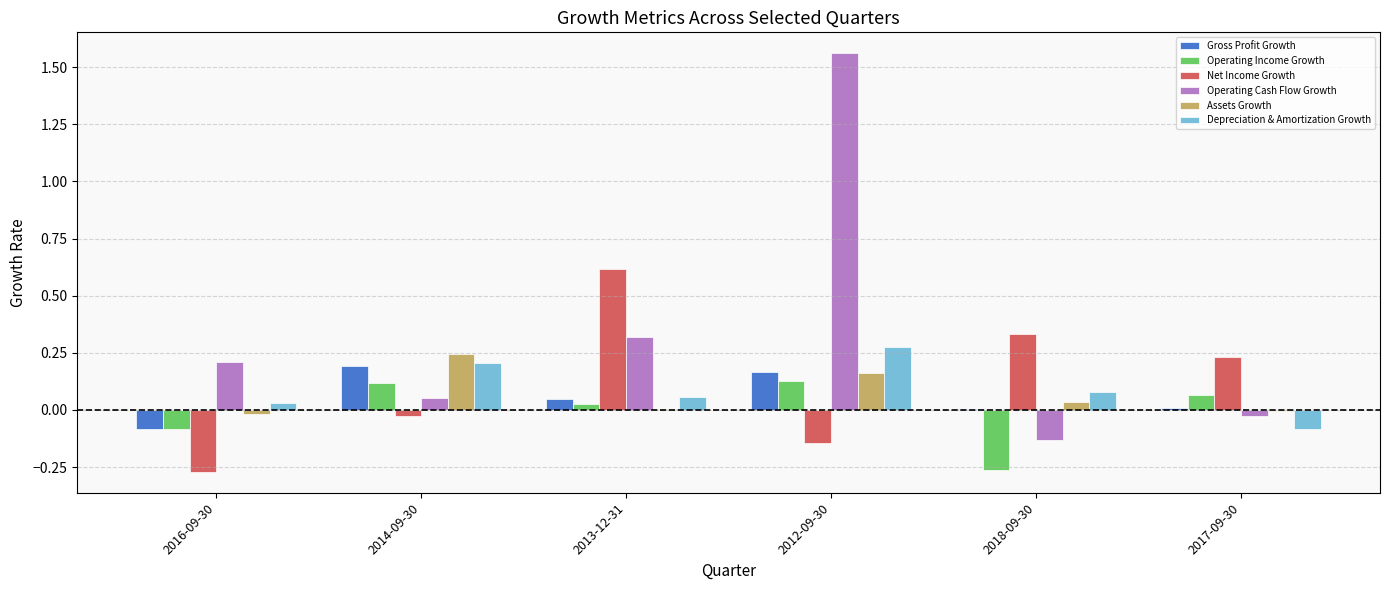

At which category is the sum across all series the highest?

2012-09-30